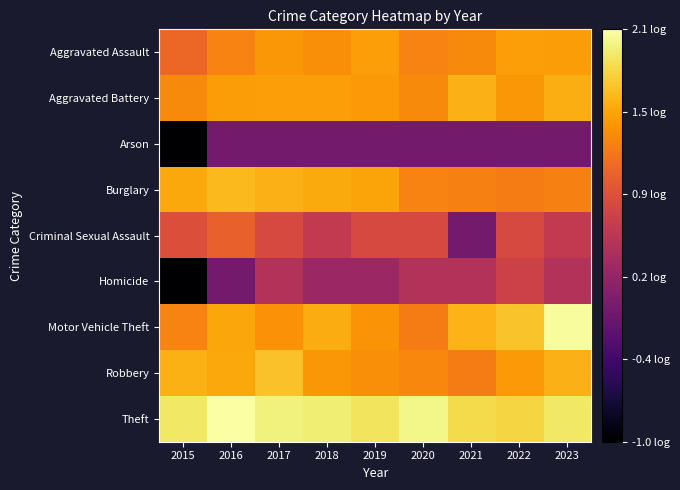

What is the smallest value displayed?

-1.0